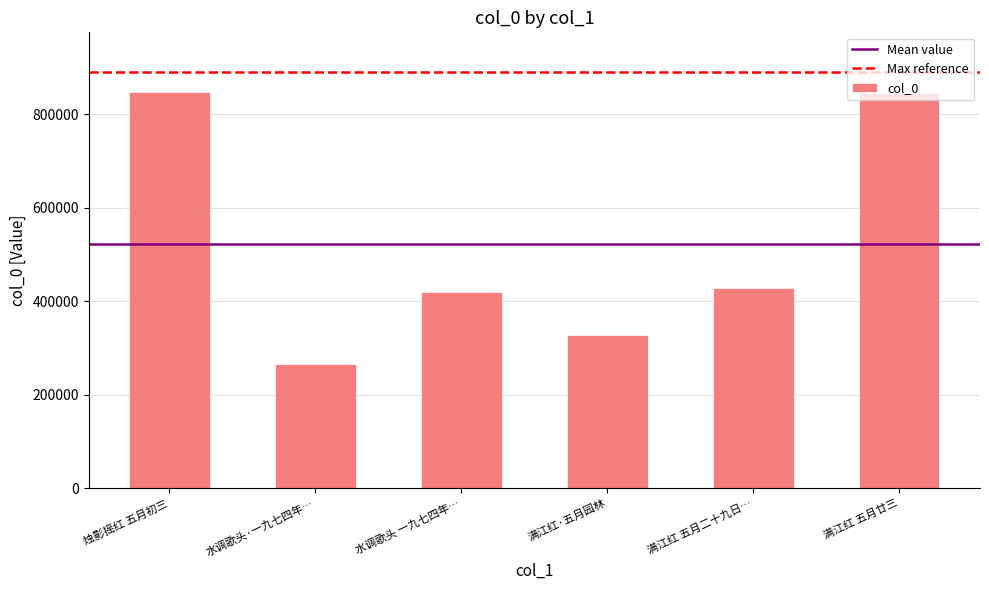

Where does the data first go above 427936?

烛影摇红 五月初三